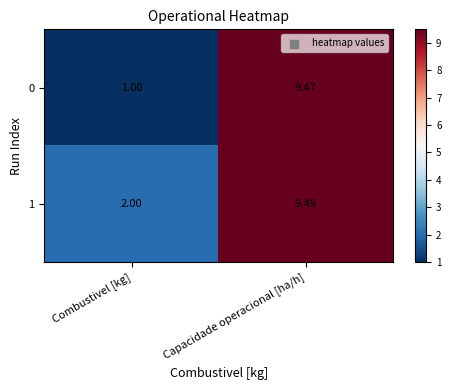

Where is 1 nearest to the value 5?

Combustivel [kg]